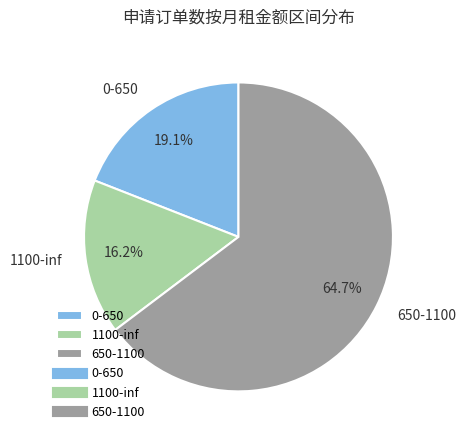

What percentage is the 1100-inf slice, to the nearest percent?

16%